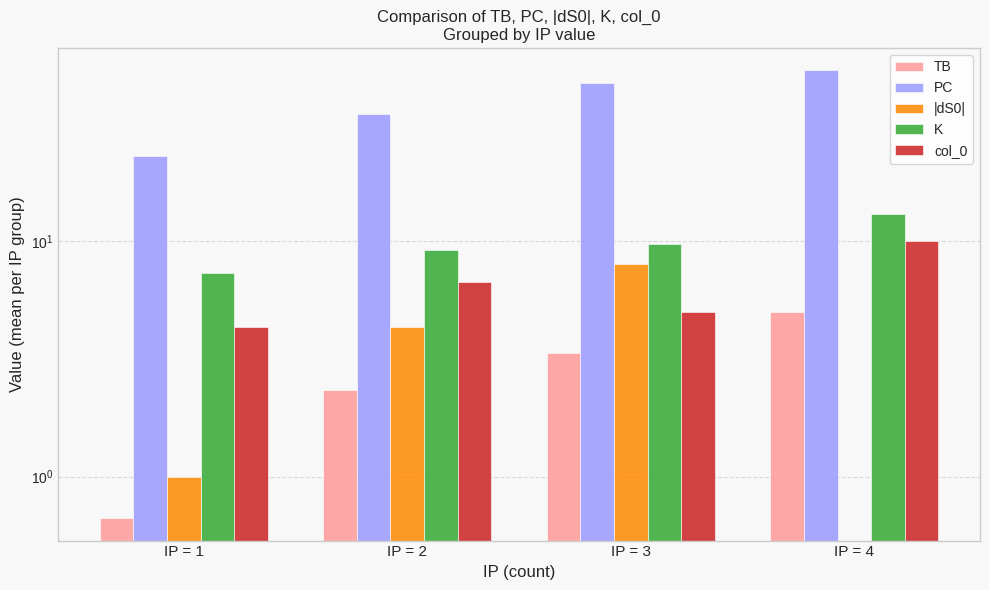

At how many categories does at least one series exceed 49?

1